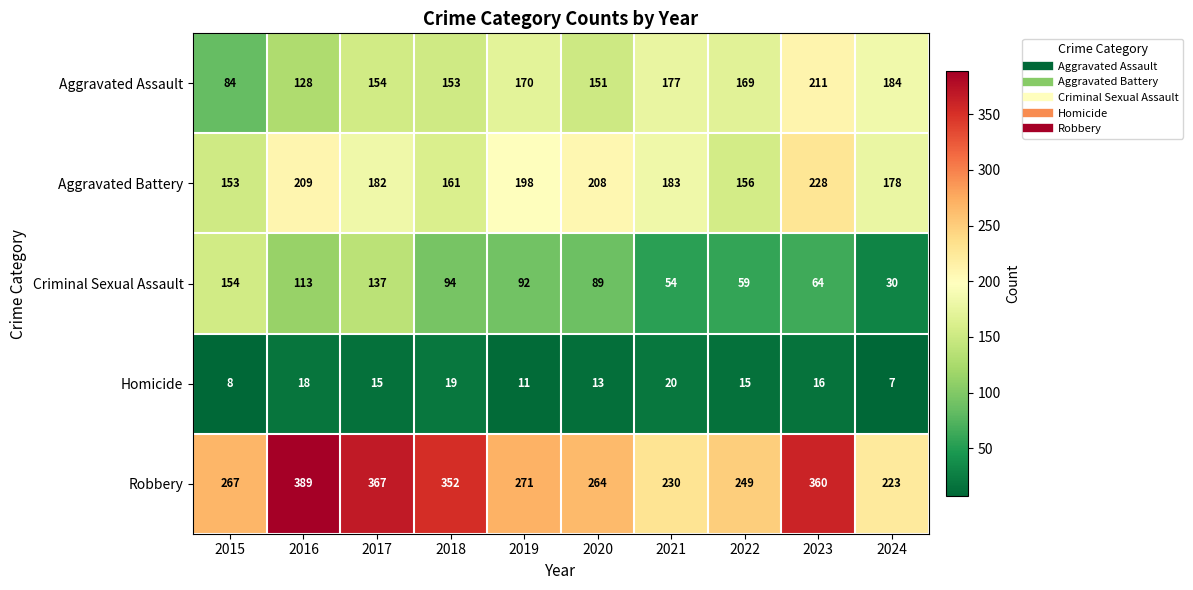

Where does the Robbery series first go above 271?

2016